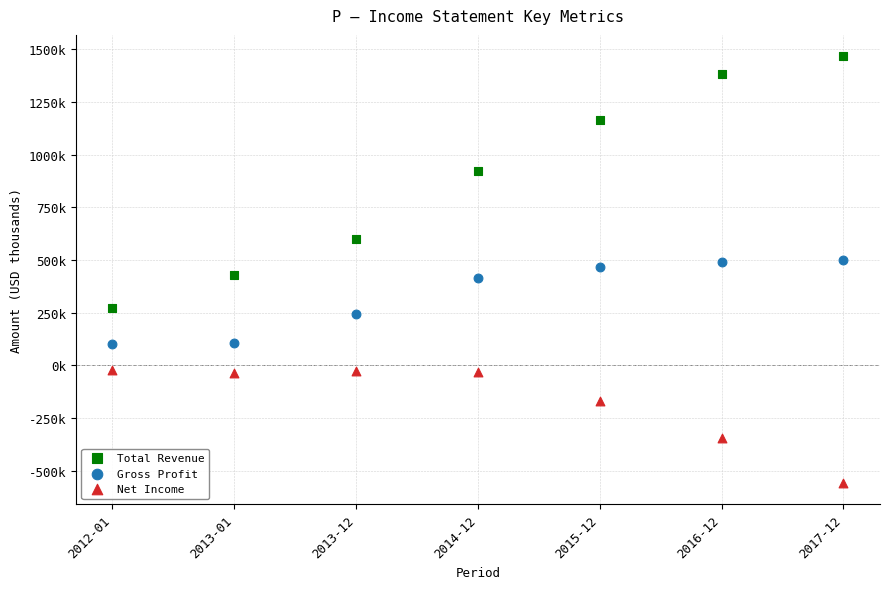

Which series contains the highest Y value?

Total Revenue